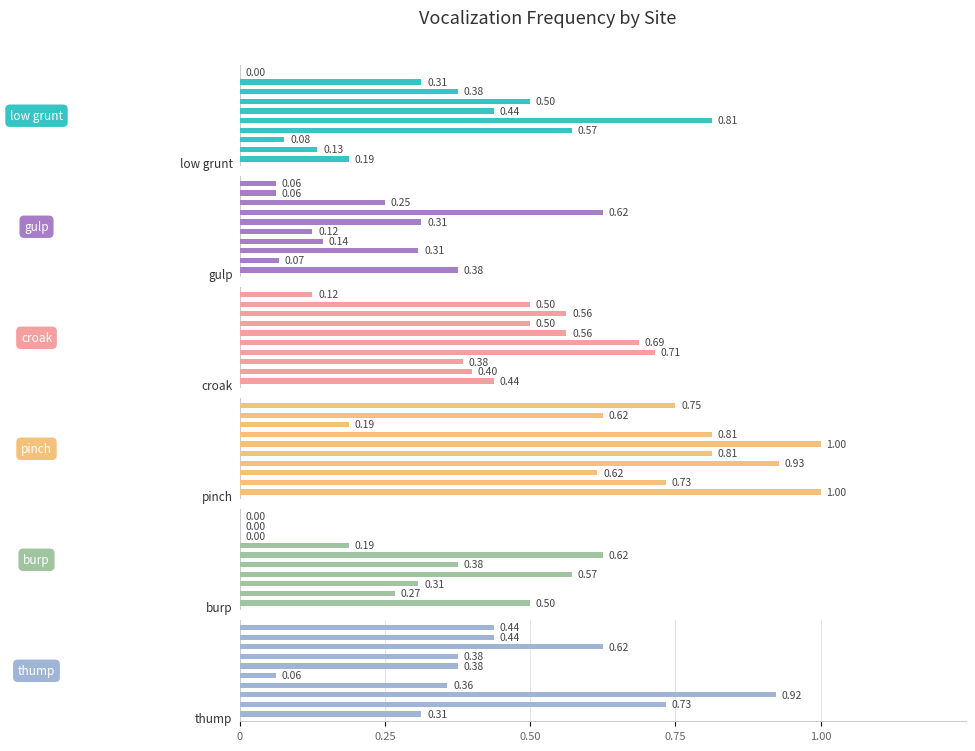

Which series has the widest spread of values?

thump